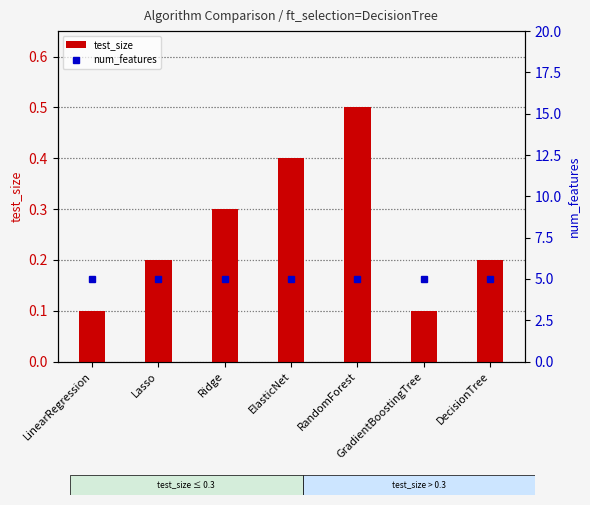

How many series are shown in this chart?

2